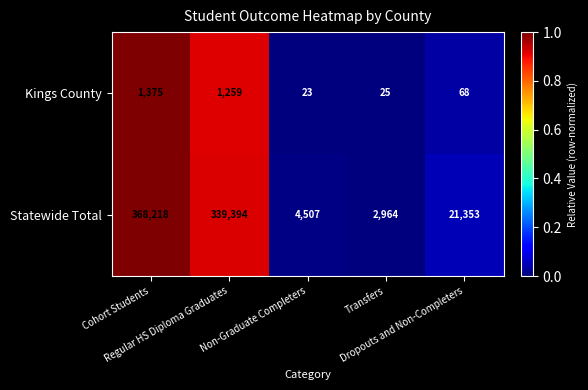

Between Cohort Students and Non-Graduate Completers, which series saw the biggest shift?

Statewide Total